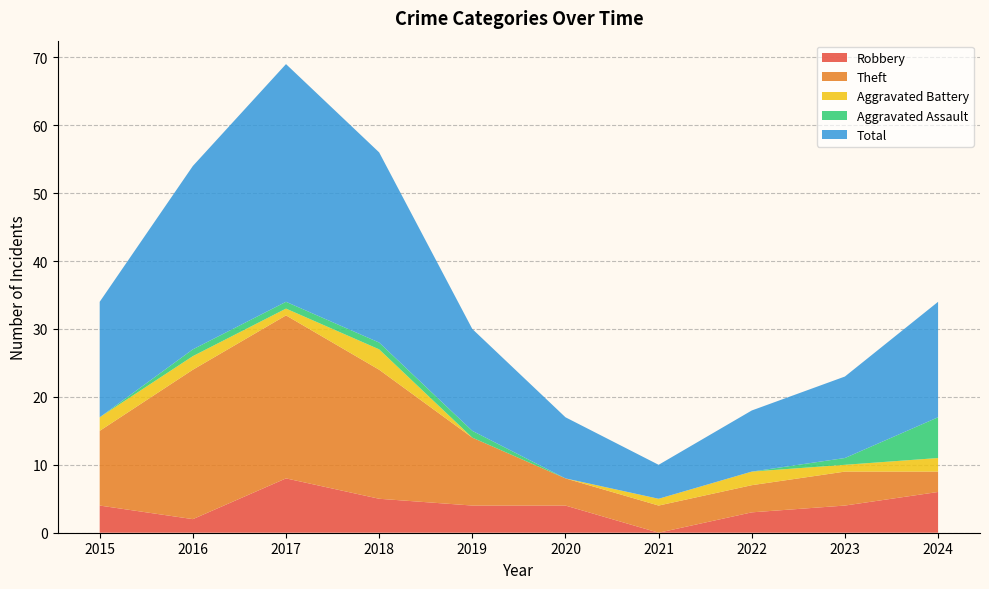

Reading left to right, what are all the values shown in this chart?

Robbery: 4	2	8	5	4	4	0	3	4	6
Theft: 11	22	24	19	10	4	4	4	5	3
Aggravated Battery: 2	2	1	3	0	0	1	2	1	2
Aggravated Assault: 0	1	1	1	1	0	0	0	1	6
Total: 17	27	35	28	15	9	5	9	12	17